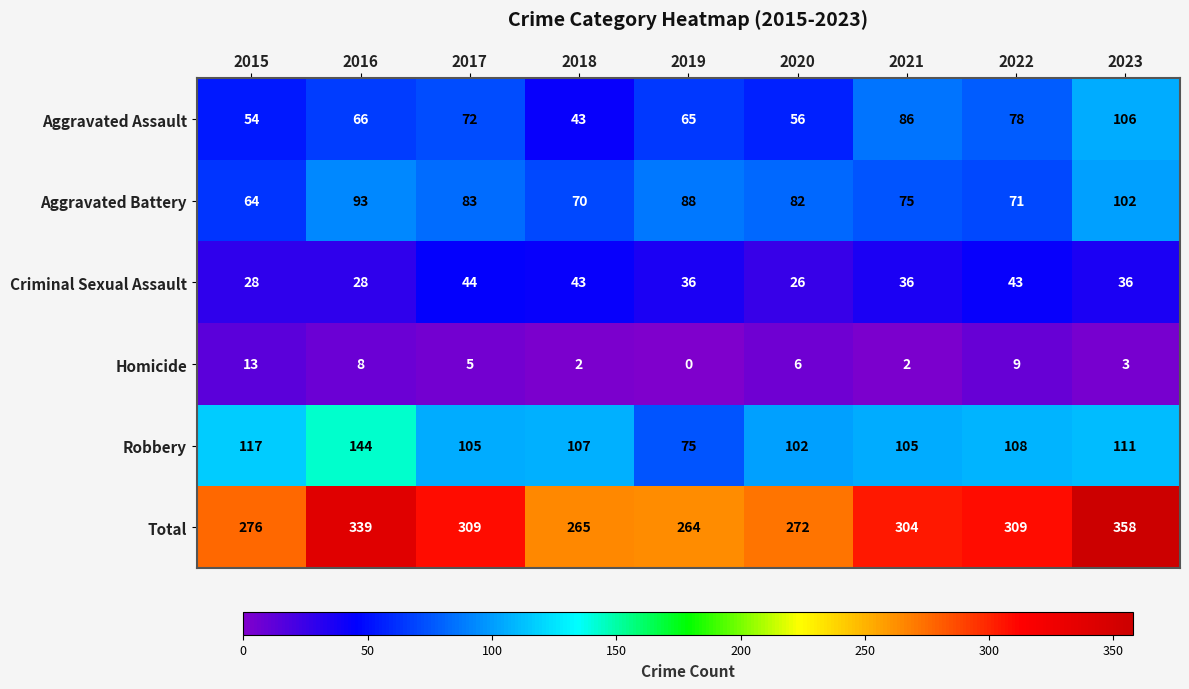

List the series in order of their peak value, highest first.

Total, Robbery, Aggravated Assault, Aggravated Battery, Criminal Sexual Assault, Homicide